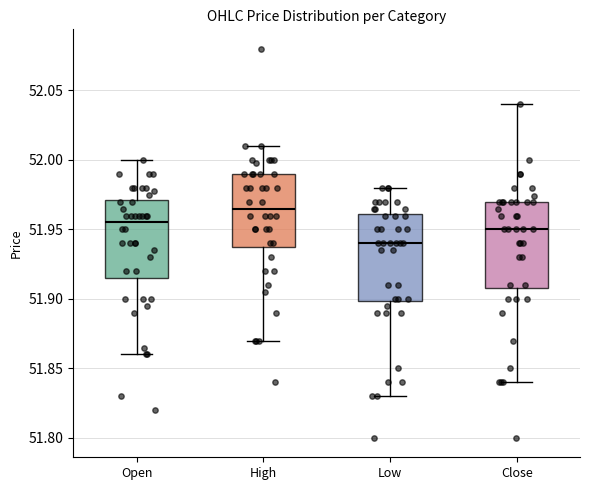

Reading left to right, read every box against the y-axis: the position of its median line, the range the box covers, and the ends of its whiskers. The values are not printed on the chart, so give them approximately, as read against the axis.

Open: median 51.955, box 51.915 to 51.970, whiskers 51.860 to 52.000
High: median 51.965, box 51.940 to 51.990, whiskers 51.870 to 52.010
Low: median 51.940, box 51.900 to 51.960, whiskers 51.830 to 51.980
Close: median 51.950, box 51.910 to 51.970, whiskers 51.840 to 52.040